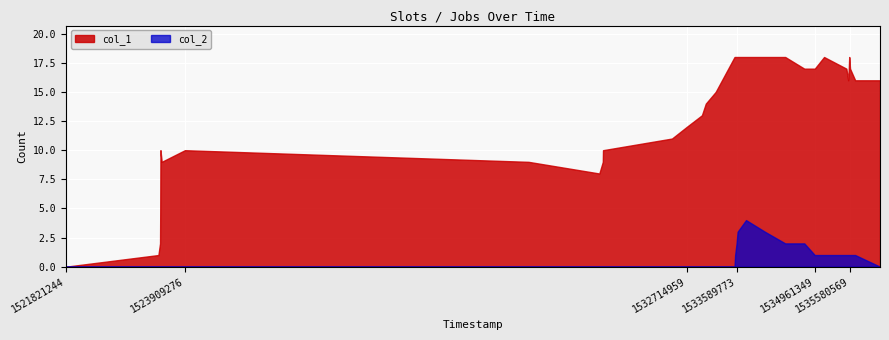

Where does the col_1 series first go above 16?

1533553751